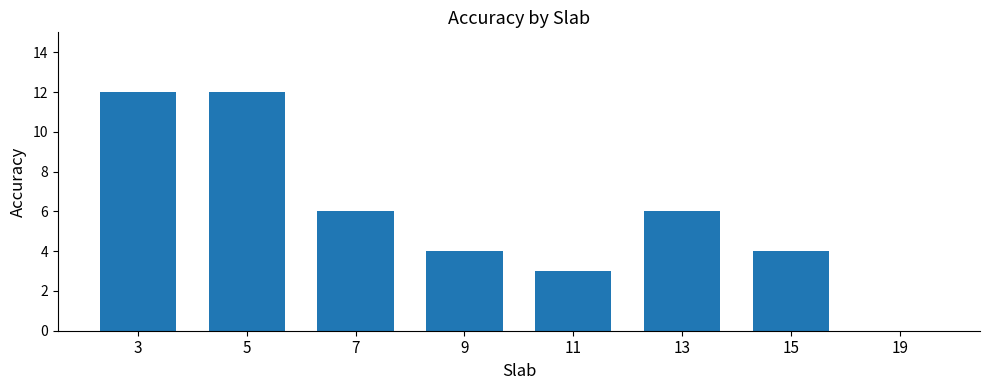

Are the bars horizontal?

No